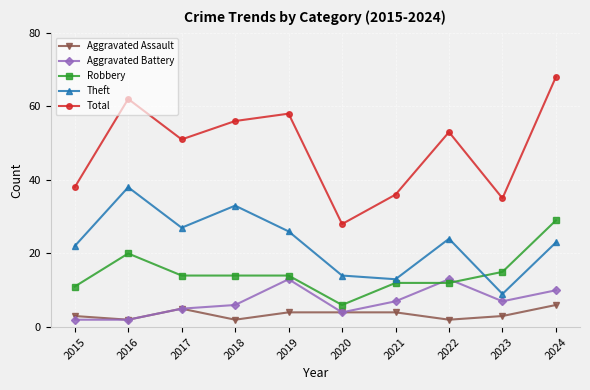

True or false: Aggravated Assault and Robbery cross at least once.

False